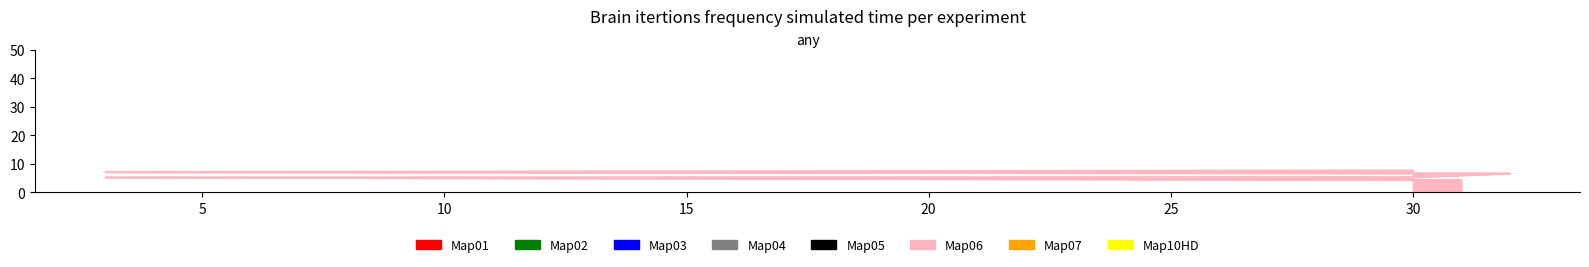

What is the label of the 2nd point from the right?

3